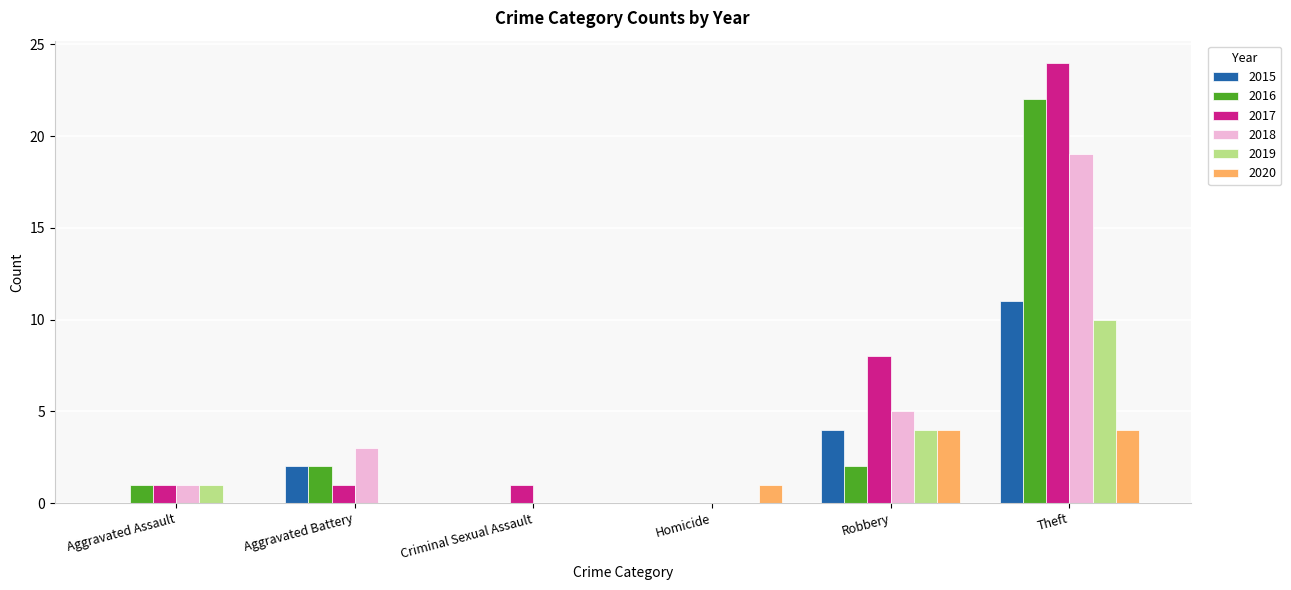

Where is 2018 nearest to the value 9?

Robbery